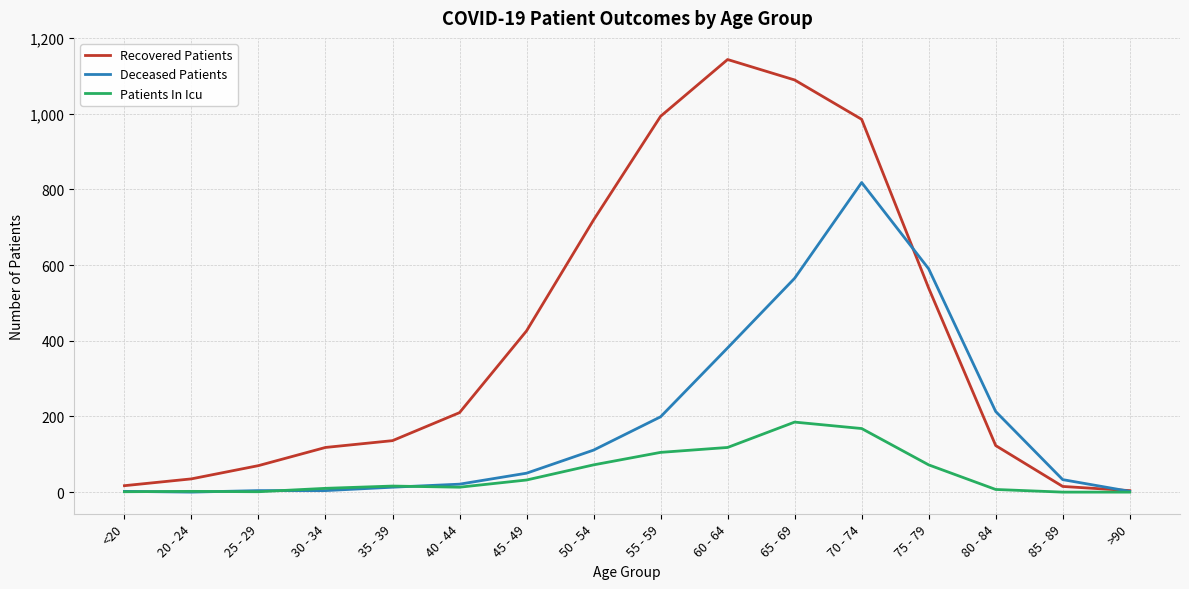

True or false: Deceased Patients and Recovered Patients intersect in this chart.

True